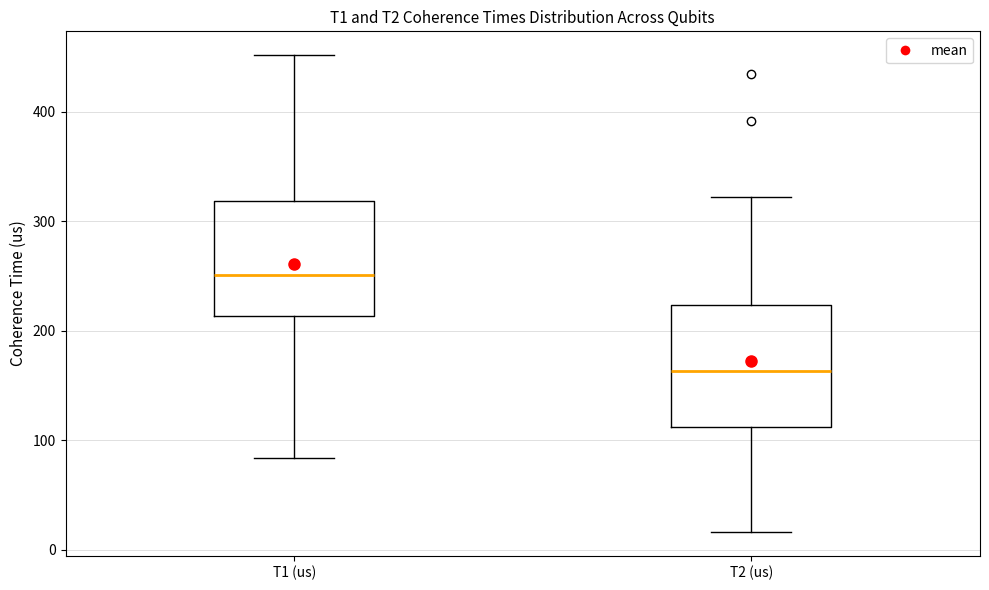

Reading left to right, read every box against the y-axis: the position of its median line, the range the box covers, and the ends of its whiskers. The values are not printed on the chart, so give them approximately, as read against the axis.

T1 (us): median 250, box 210 to 320, whiskers 80 to 450
T2 (us): median 160, box 110 to 220, whiskers 20 to 320